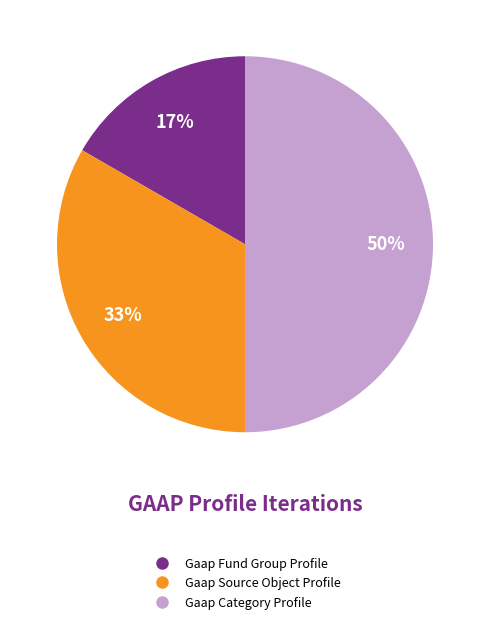

Which slice is the smallest?

Gaap Fund Group Profile